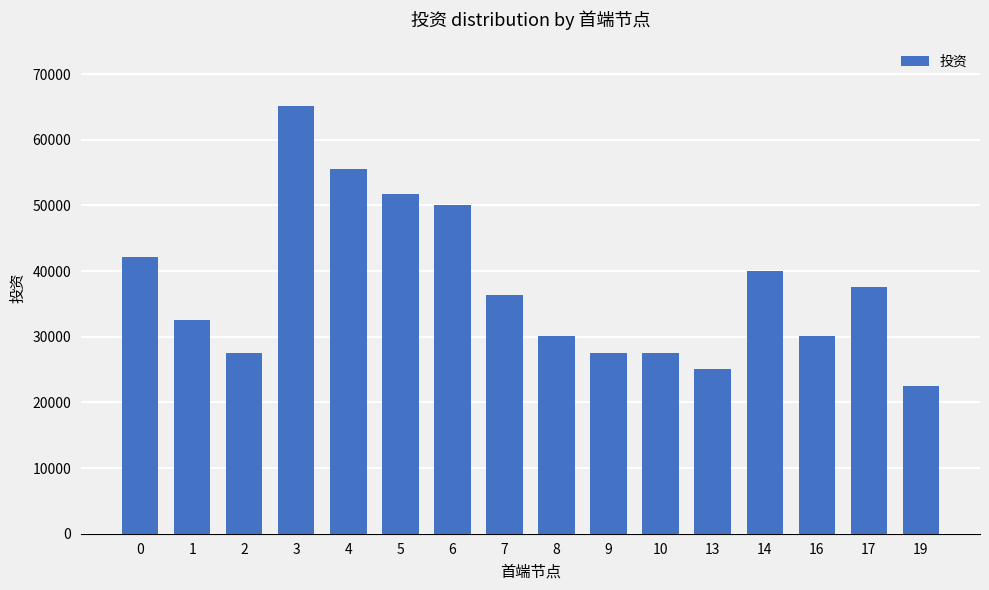

What is the sum of the values at 3 and 14?

105126